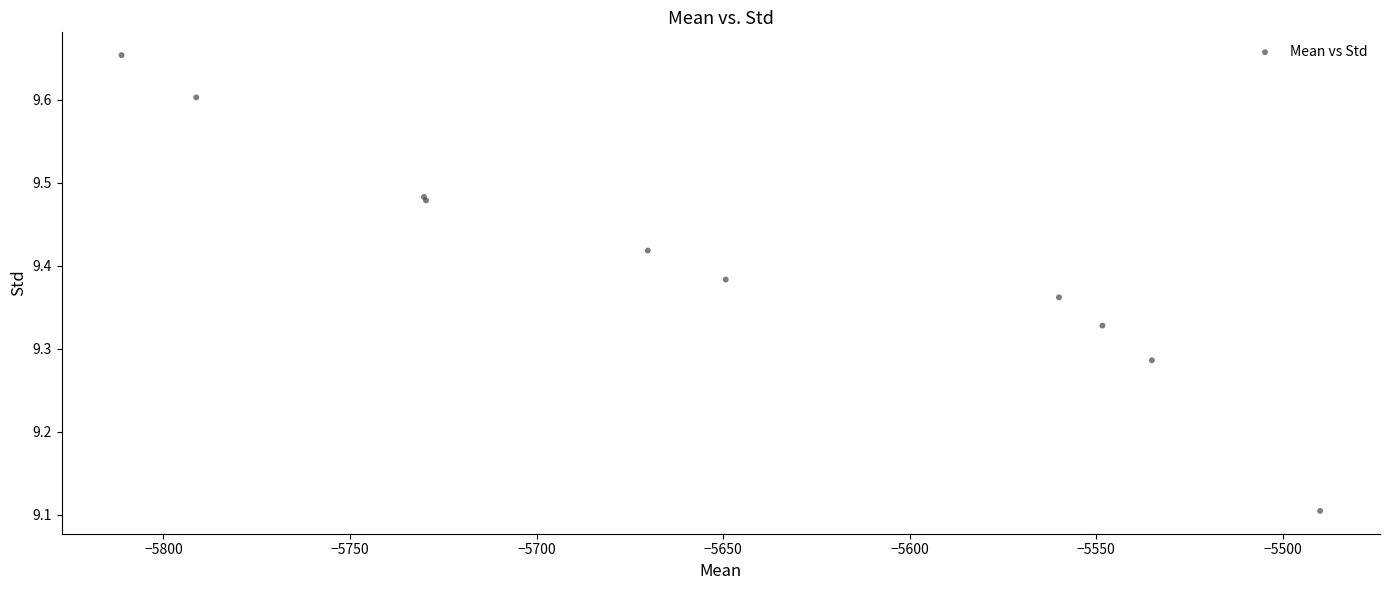

What Y value in the scatter plot is closest to 9?

9.1